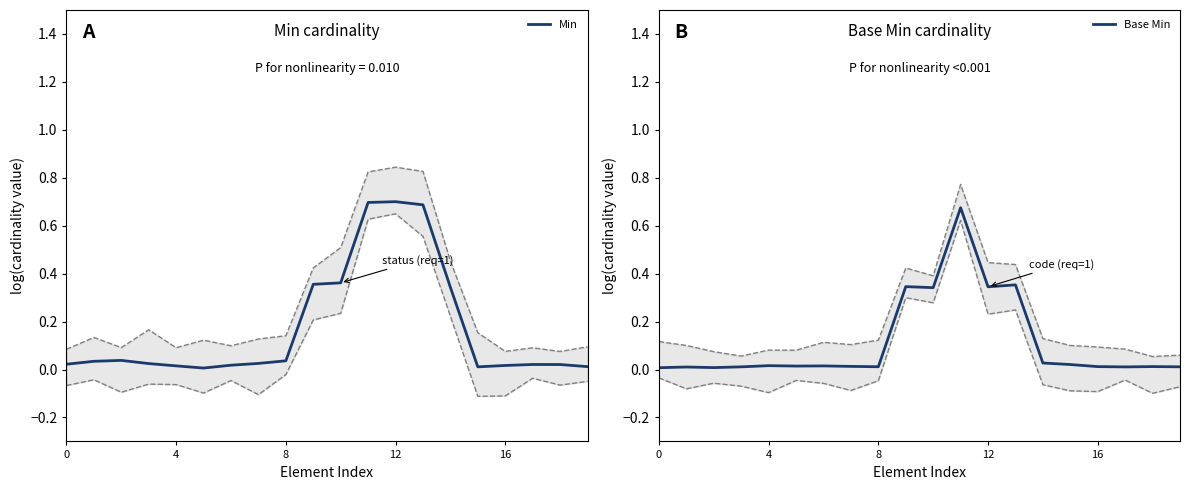

At which category is the sum across all series the highest?

11